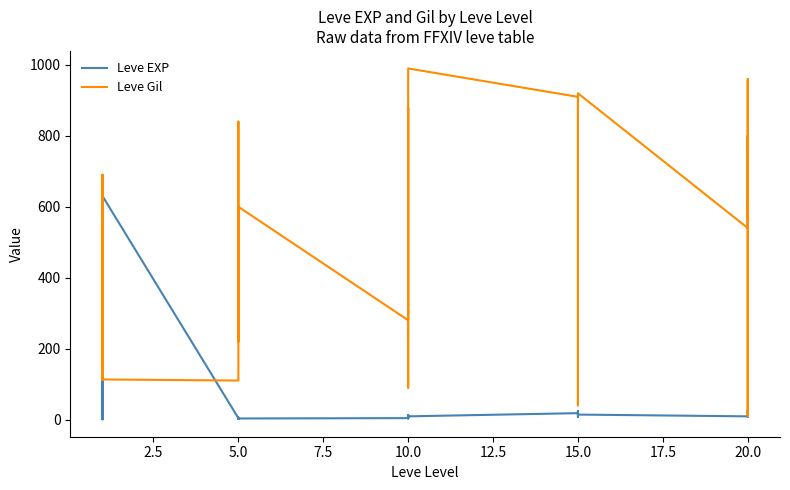

What is the difference between the maximum and minimum values in the Leve Gil series?

980